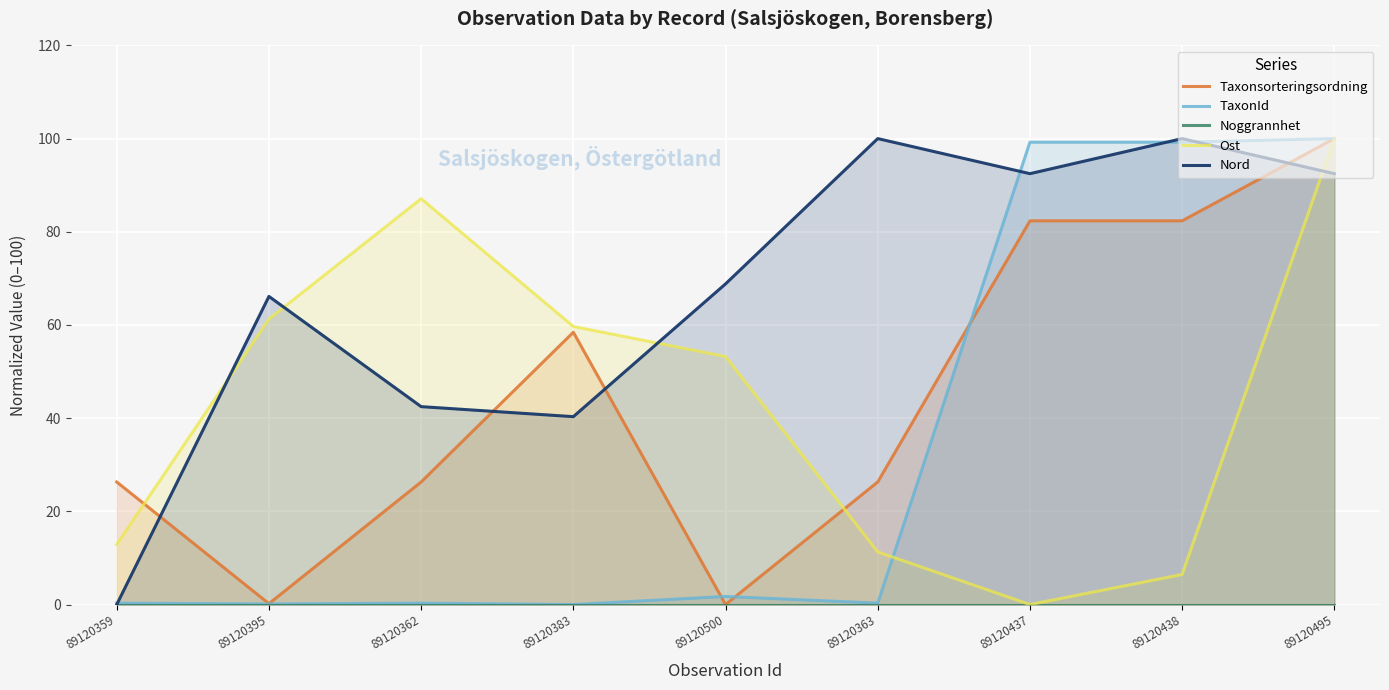

At which category does the chart reach its minimum across all series?

89120500